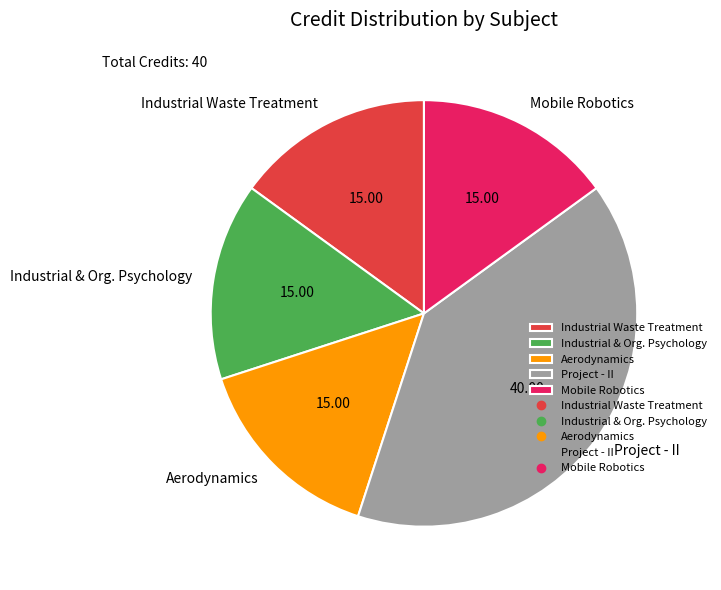

What is the largest slice in the pie chart?

Project - II